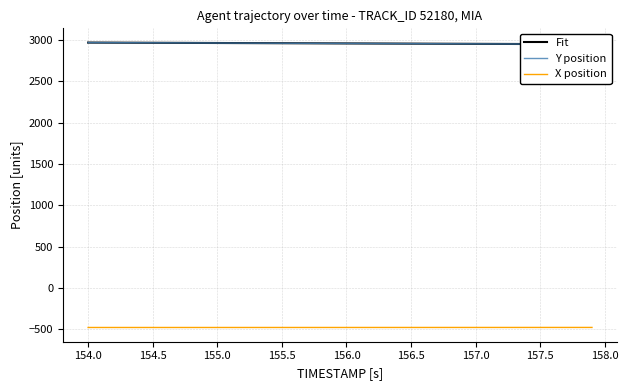

The X position series shows -663.0 at 157.5. True or false?

False